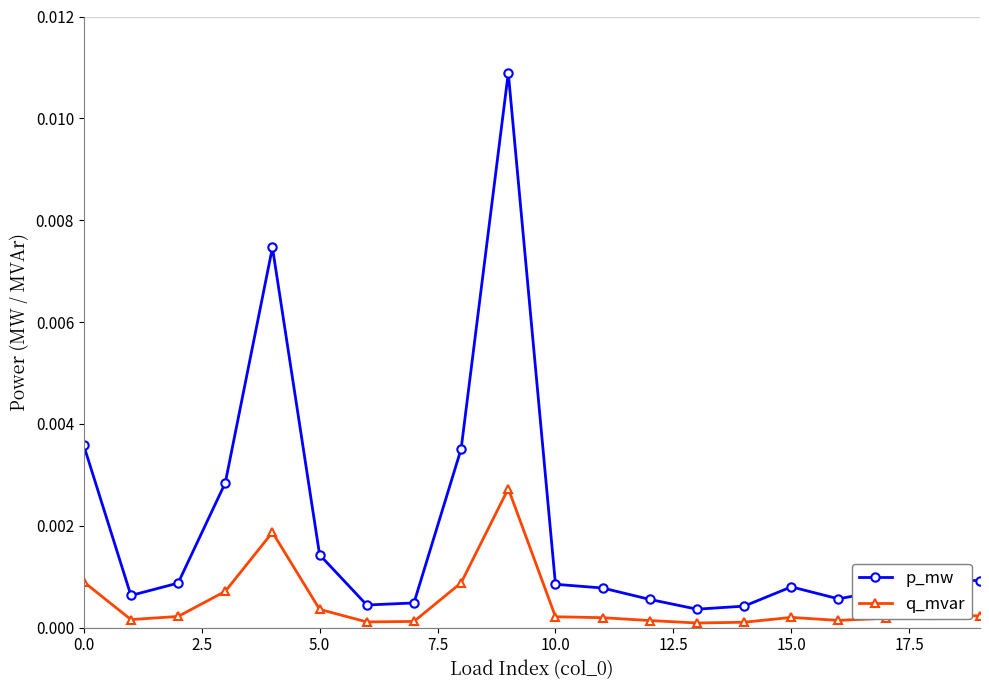

Rank the series by their maximum value, from lowest to highest.

q_mvar, p_mw